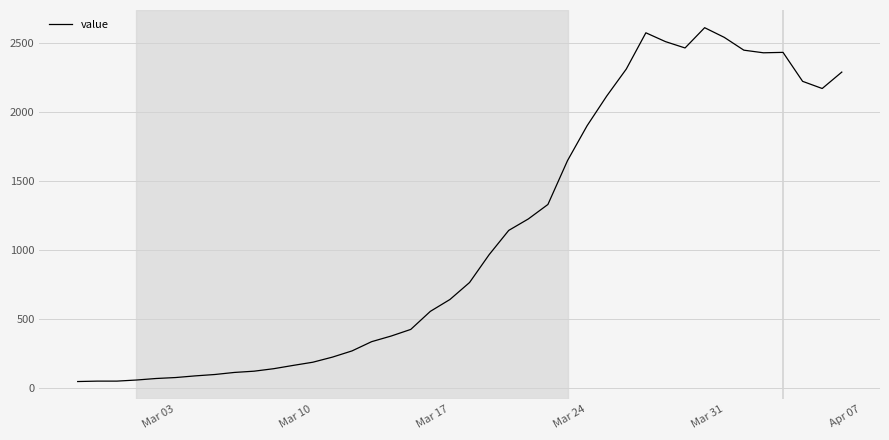

What is the difference between the maximum and minimum values?

2566